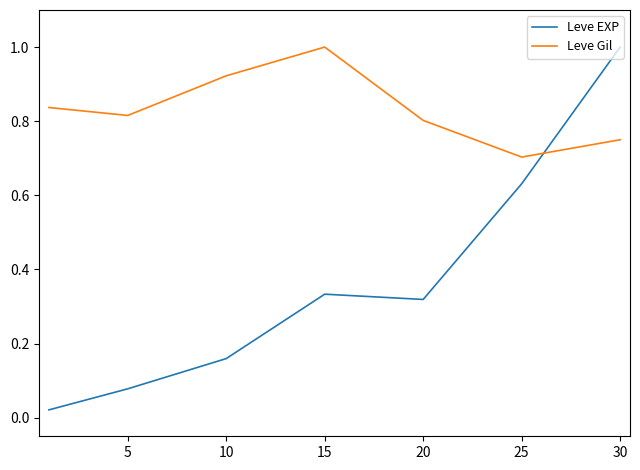

Rank the series by their average value, from lowest to highest.

Leve EXP, Leve Gil